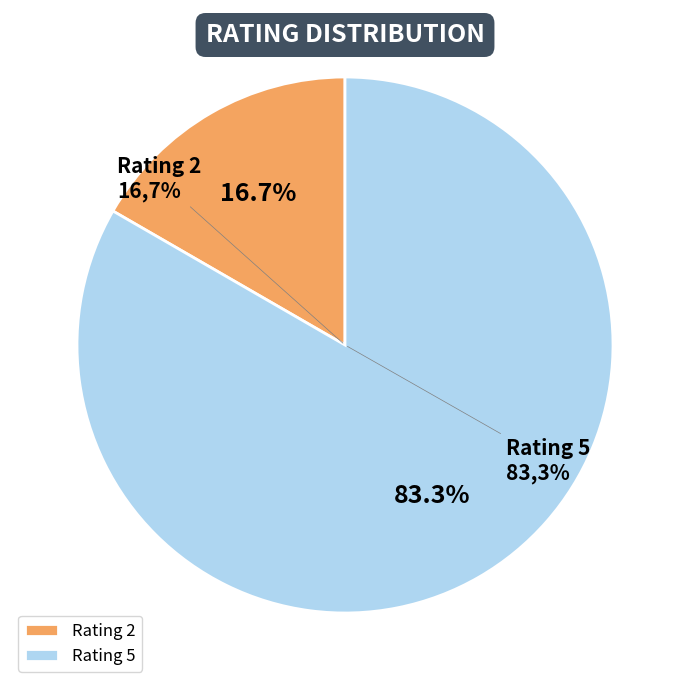

The 5 slice represents 13% of the pie. True or false?

False